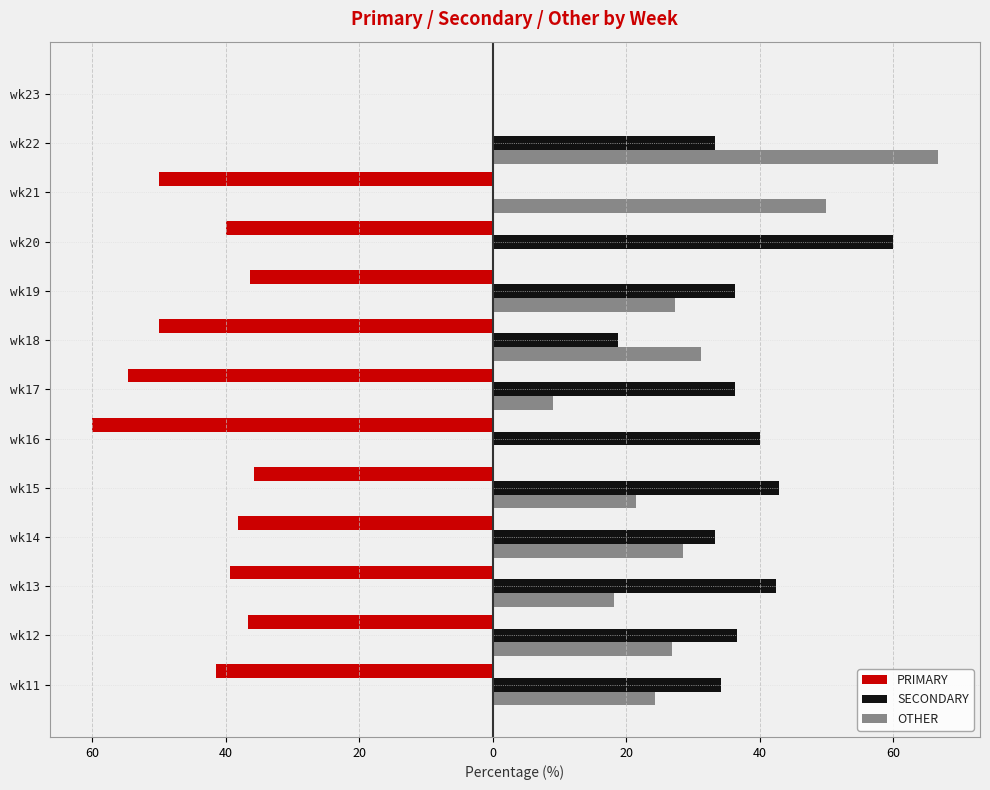

What are all the series names shown in the legend?

PRIMARY, SECONDARY, OTHER